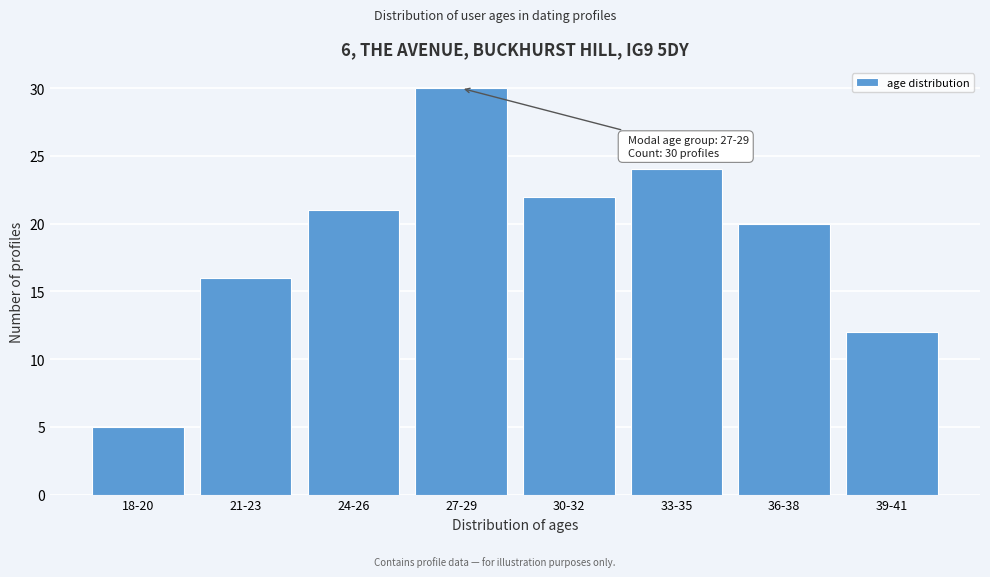

Reading left to right, list all the values displayed in this chart.

5	16	21	30	22	24	20	12